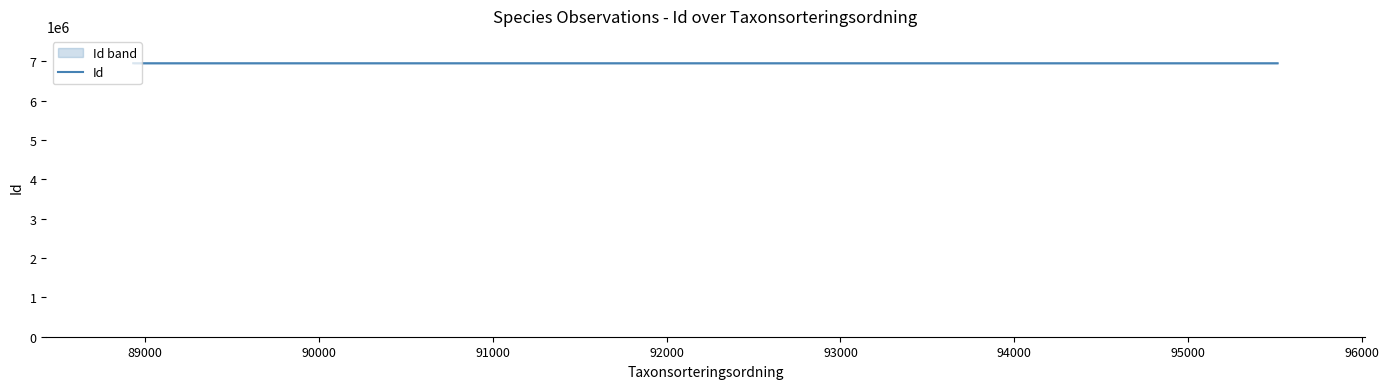

What is the maximum value for Id?

6954525